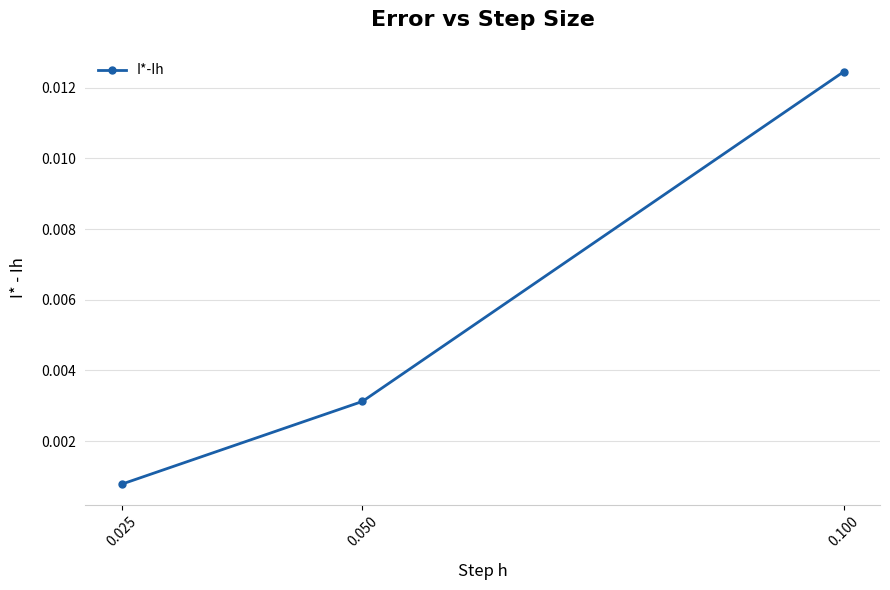

True or false: the data shows 0.0 at 0.025.

True